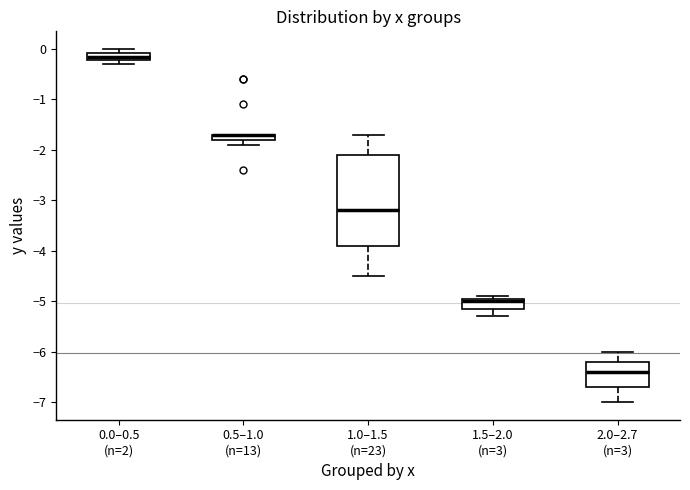

Where is the upper edge of the box for 0.0–0.5 (n=2) on the y-axis? The values are not printed on the chart, so give them approximately, as read against the axis.

-0.1